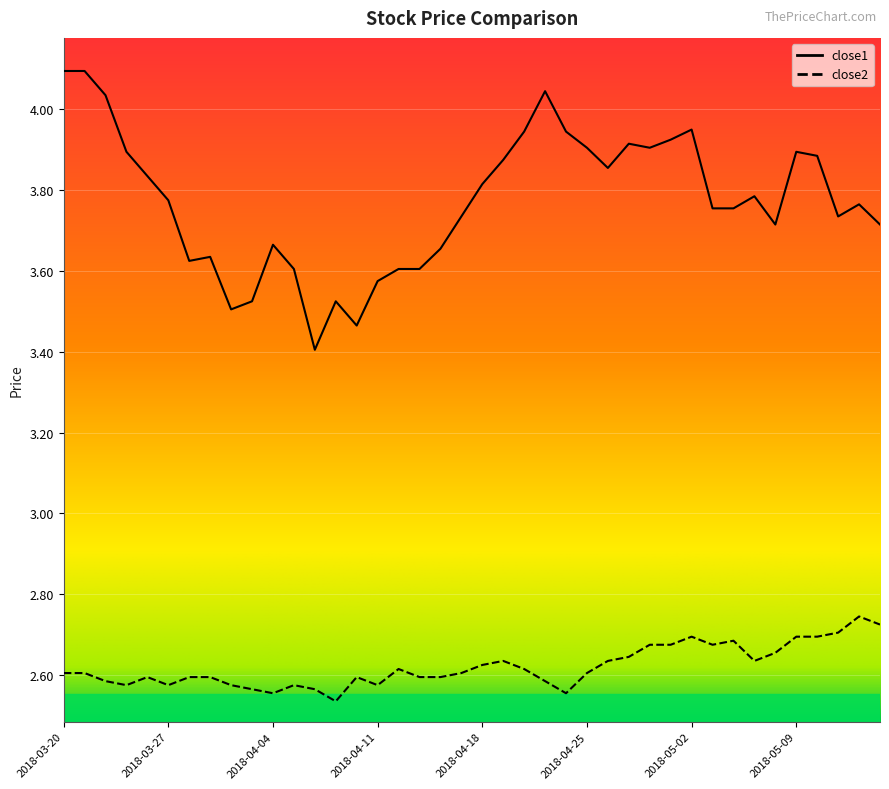

Rank the categories by close1 value from lowest to highest.

2018-04-06, 2018-04-10, 2018-04-02, 2018-04-03, 2018-04-09, 2018-04-11, 2018-04-05, 2018-04-12, 2018-04-13, 2018-03-28, 2018-03-29, 2018-04-16, 2018-04-04, 2018-05-08, 2018-05-15, 2018-04-17, 2018-05-11, 2018-05-03, 2018-05-04, 2018-05-14, 2018-03-27, 2018-05-07, 2018-04-18, 2018-03-26, 2018-04-26, 2018-04-19, 2018-05-10, 2018-03-23, 2018-05-09, 2018-04-25, 2018-04-30, 2018-04-27, 2018-05-01, 2018-04-20, 2018-04-24, 2018-05-02, 2018-03-22, 2018-04-23, 2018-03-20, 2018-03-21